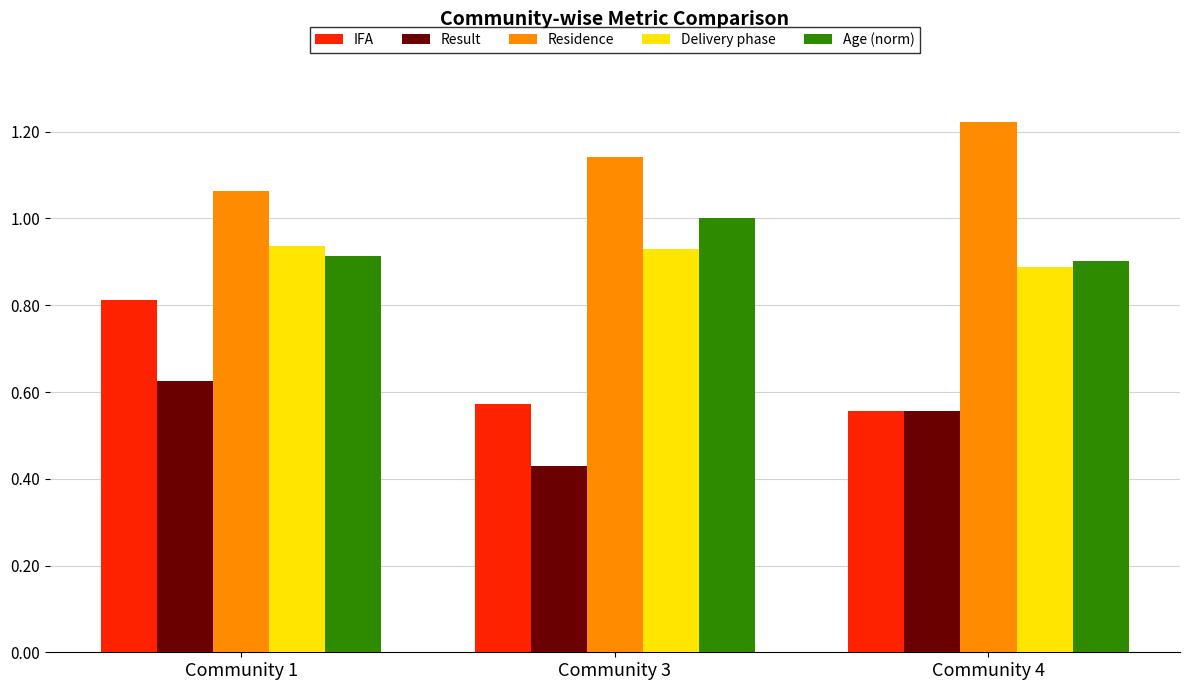

At which category is the sum across all series the highest?

Community 1